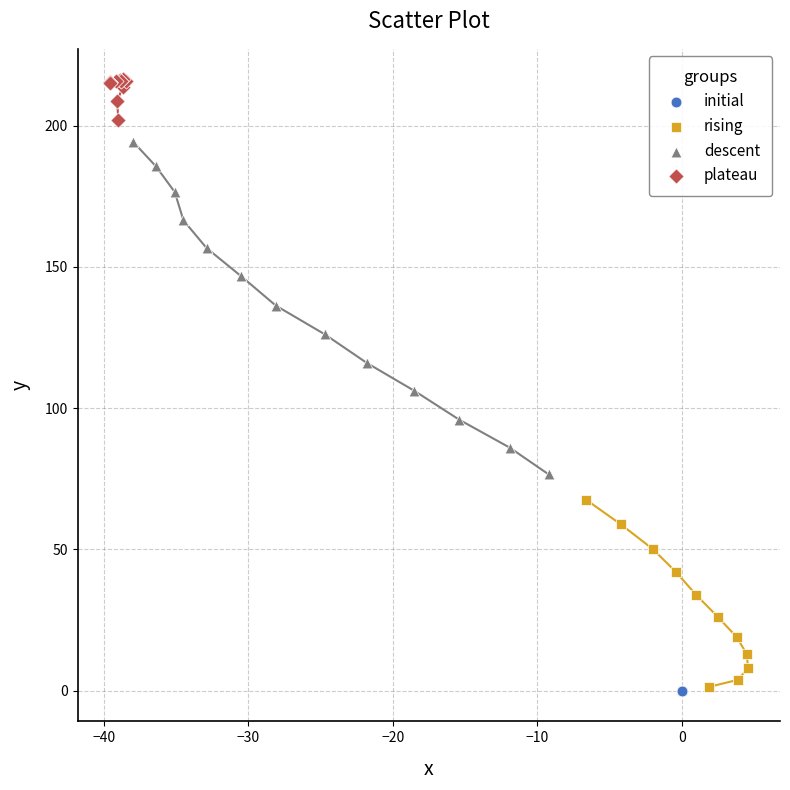

Which series has the largest Y range (max minus min)?

descent